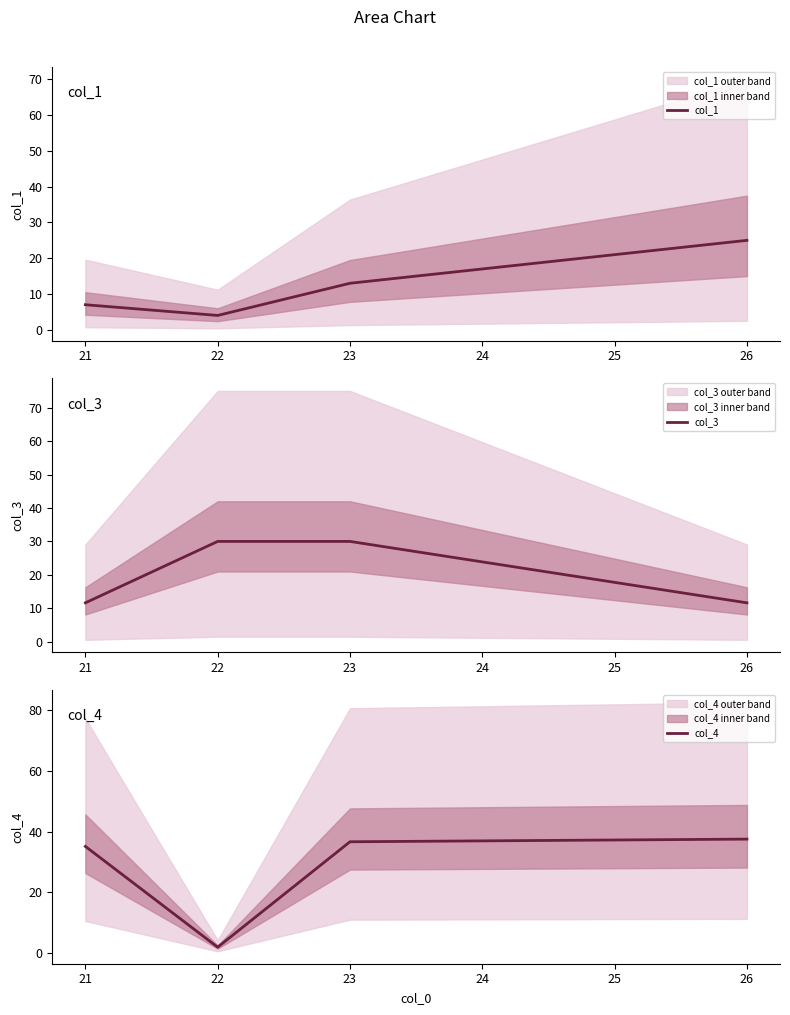

Rank the series by their average value, from highest to lowest.

col_4, col_3, col_1